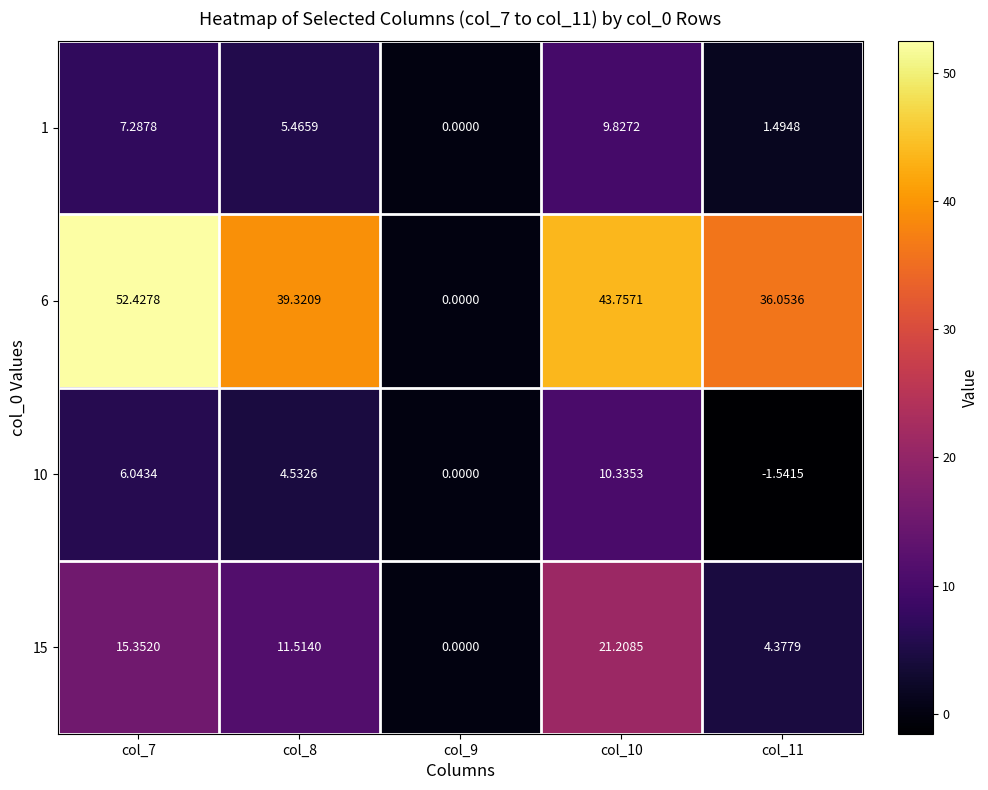

Count the number of data series in this chart.

4